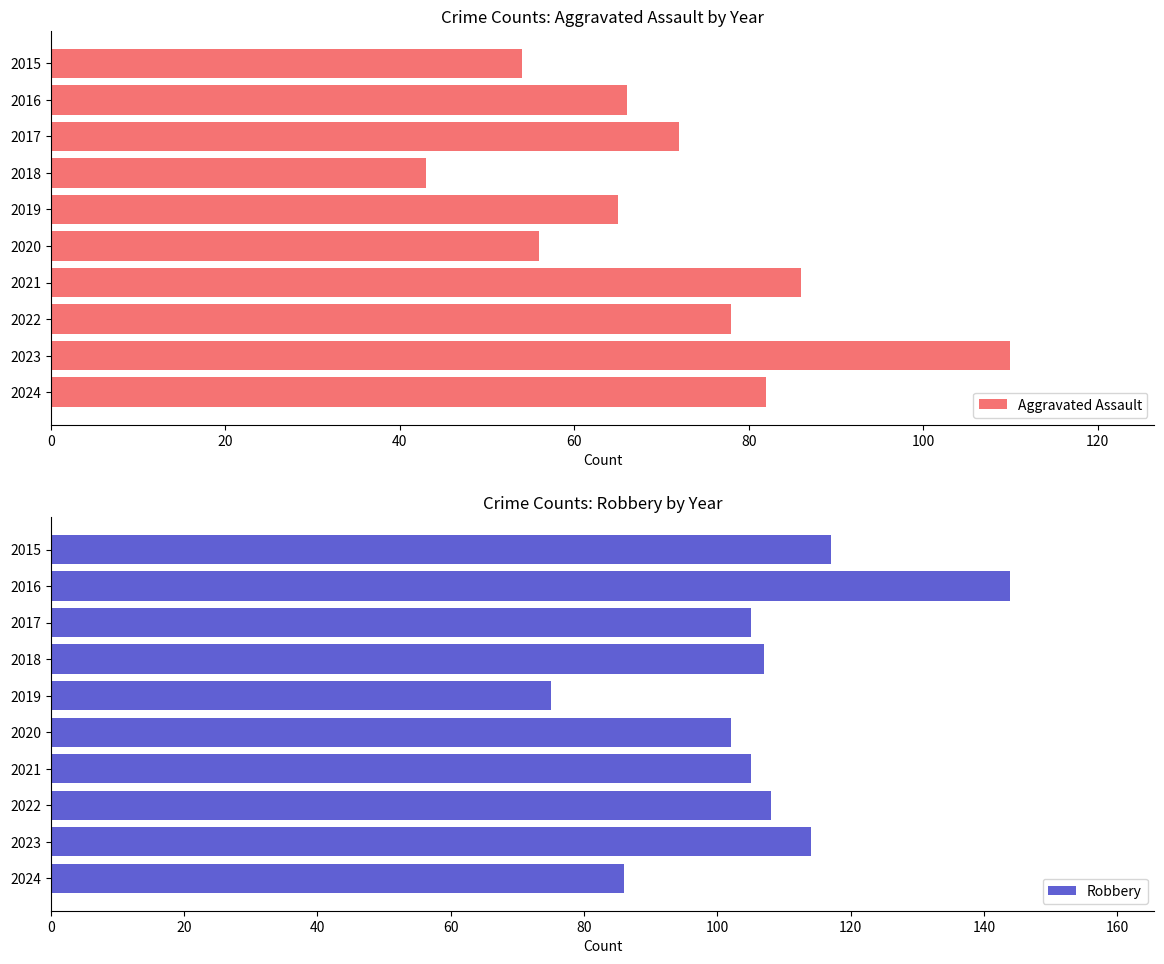

What is the lowest value of the Robbery series?

75